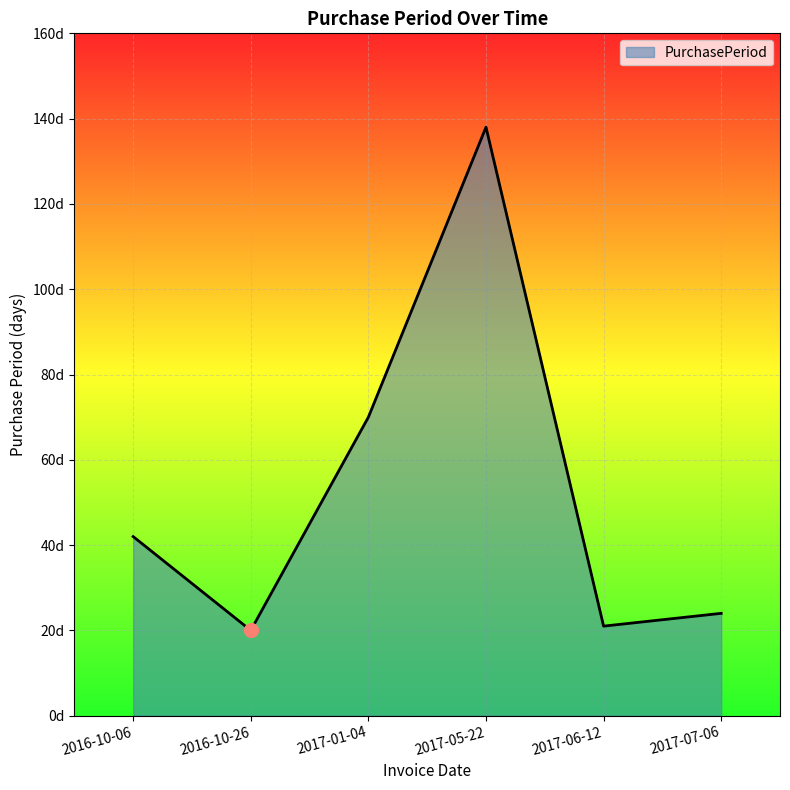

Does the chart have visible grid lines?

Yes